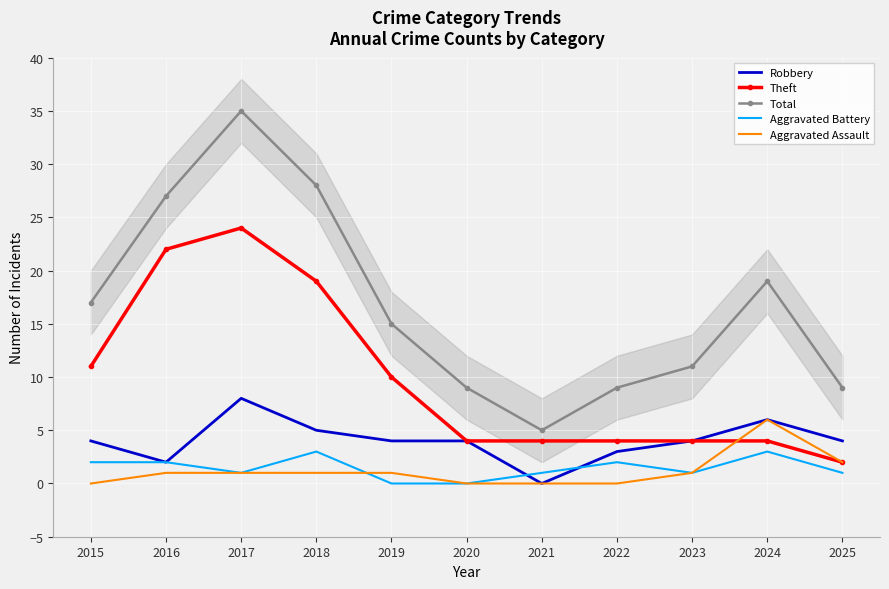

What is the difference between the Aggravated Assault values at 2015 and 2018?

1